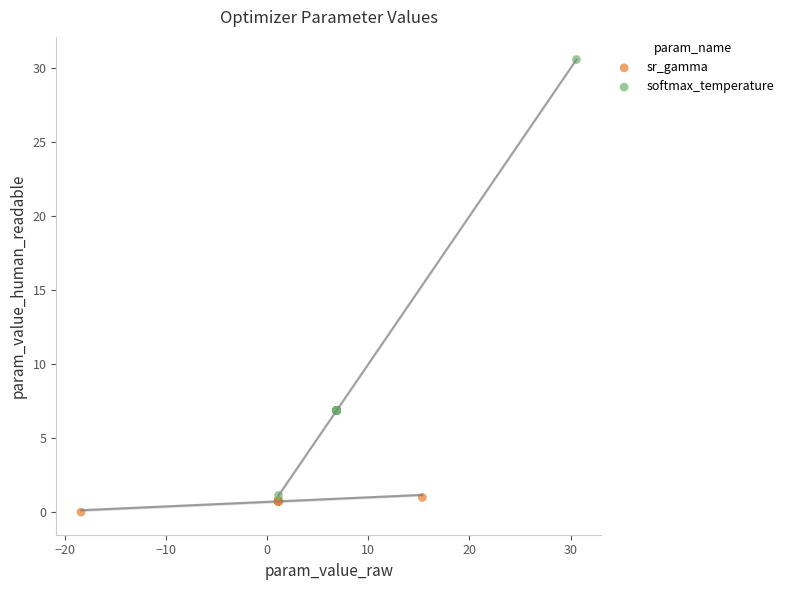

Which series reaches the maximum Y coordinate?

softmax_temperature